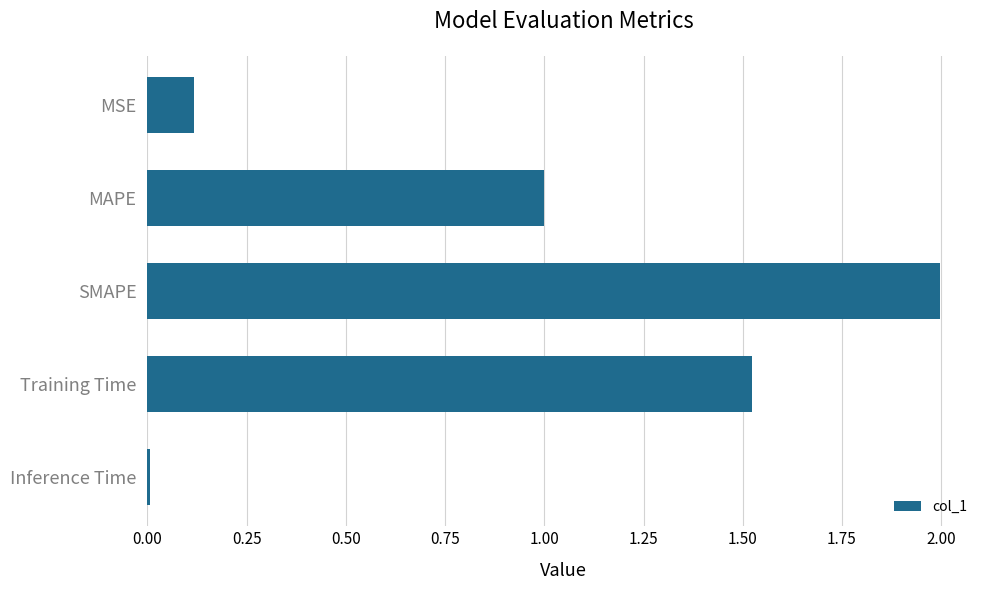

What position from the top is MSE?

1